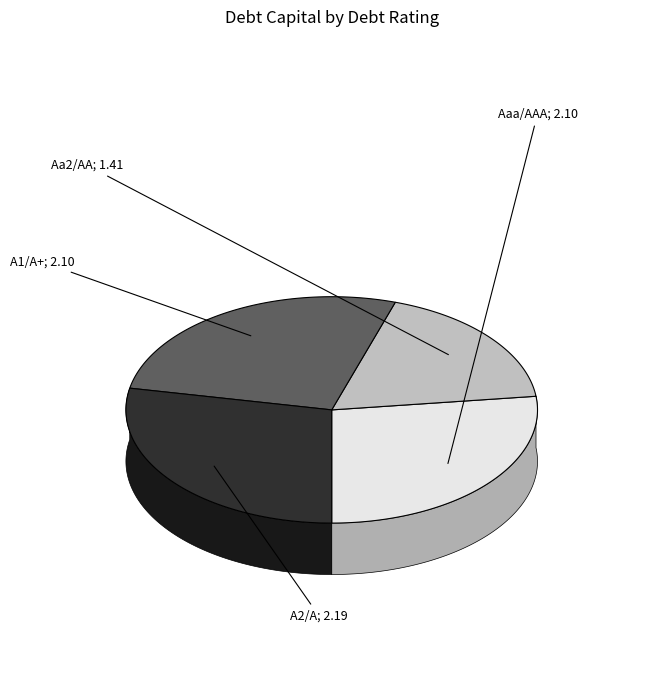

Which category has the smallest portion of the pie?

Aa2/AA